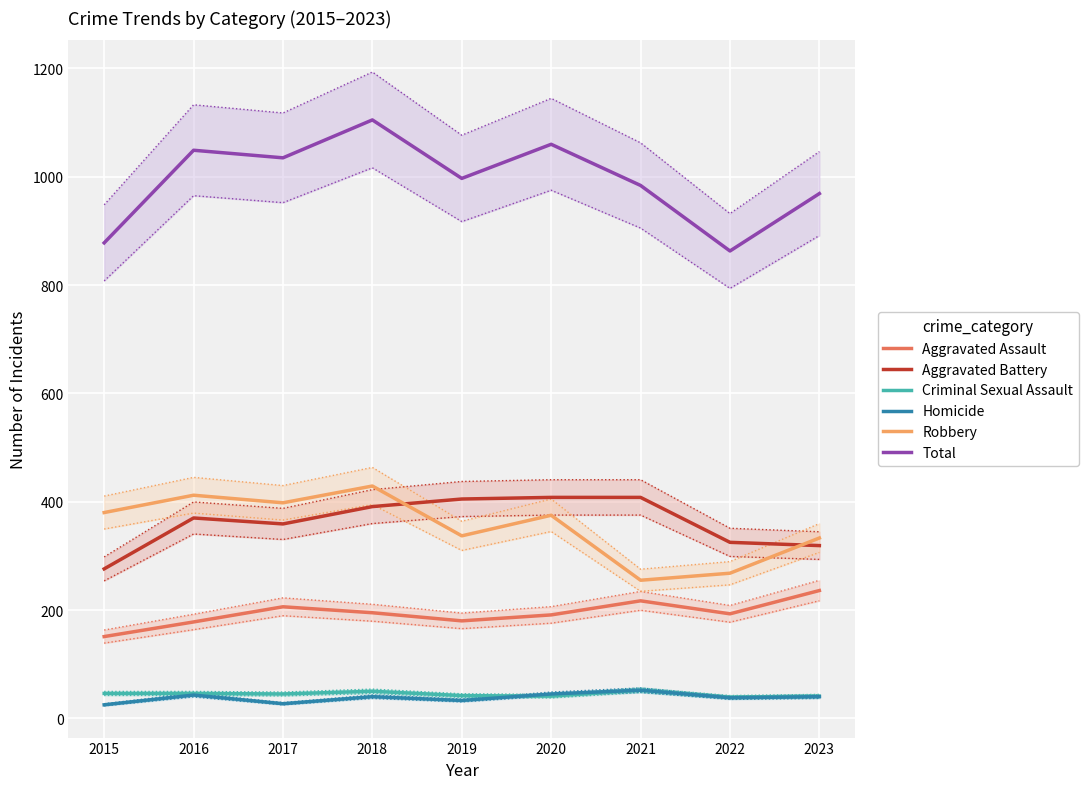

What is the highest value of the Homicide series?

52